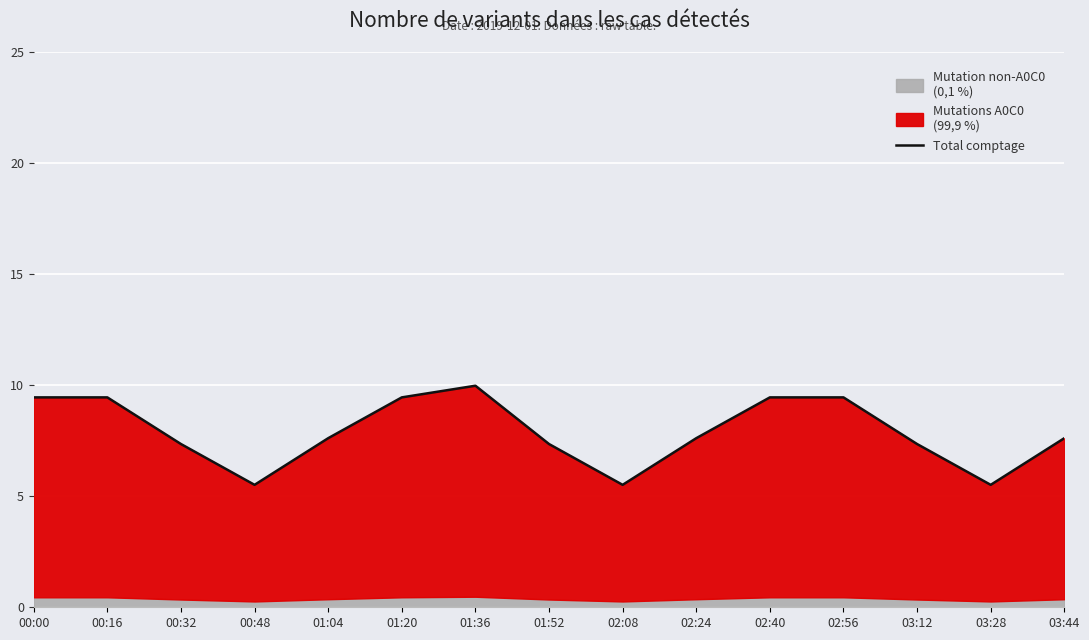

What is the minimum value shown in the chart?

5.5